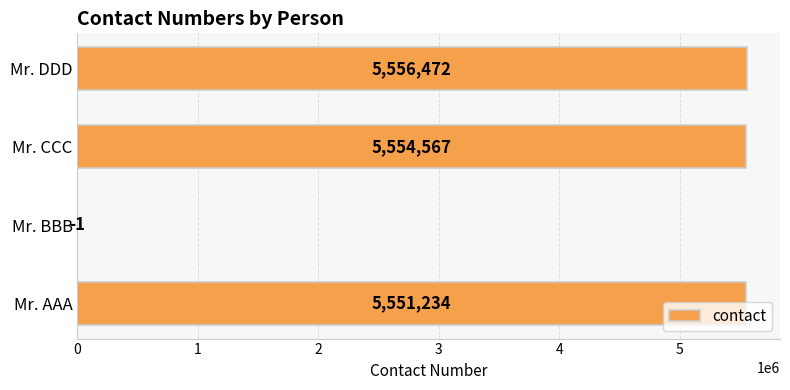

What is the ratio of the value at Mr. AAA to the value at Mr. DDD?

1.0